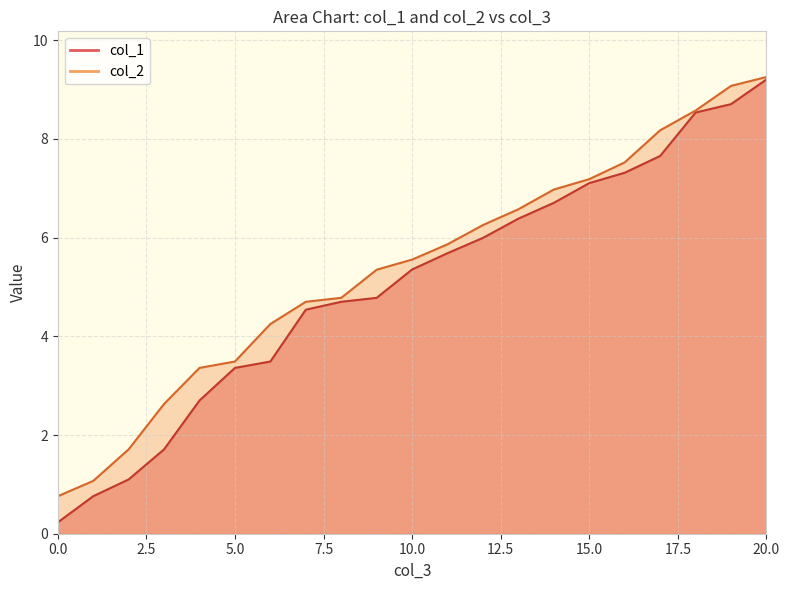

How many values in the col_1 series exceed 5?

11